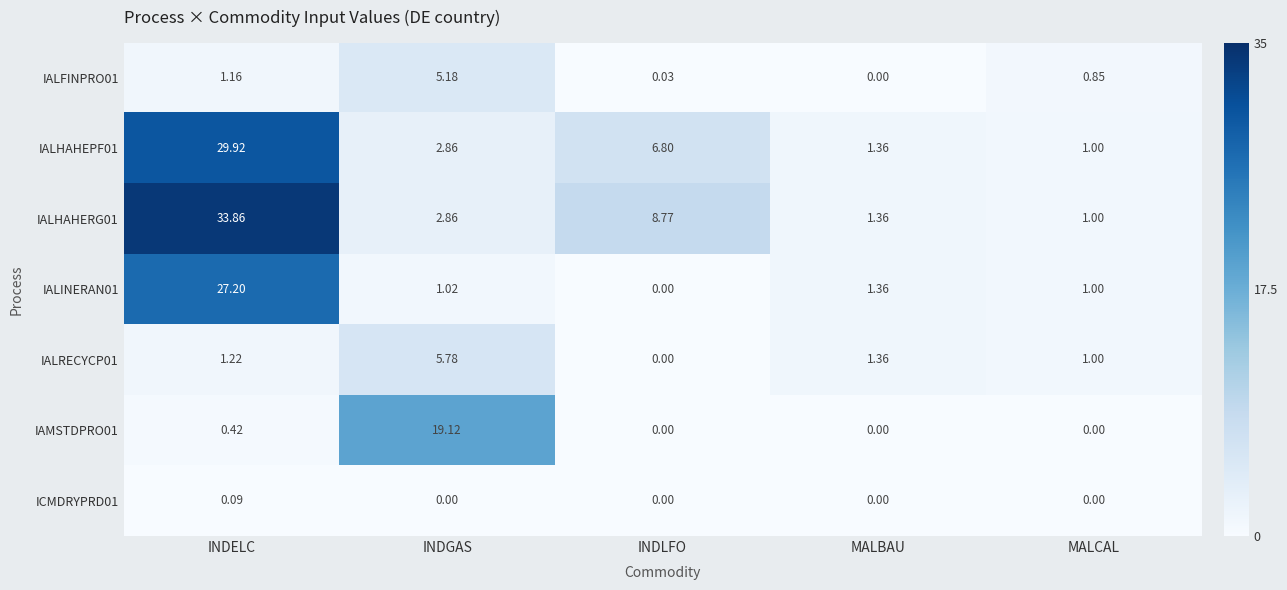

Which category has the highest value in the IALHAHERG01 series?

INDELC